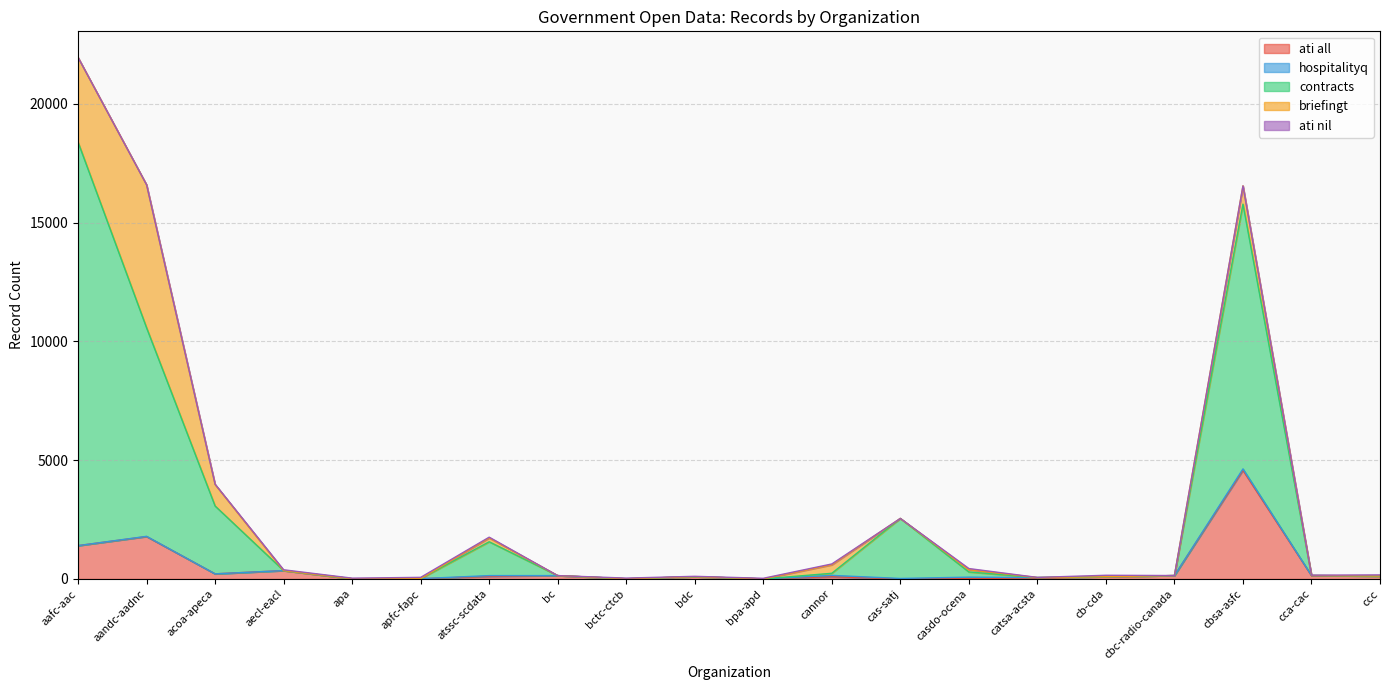

What is the label of the 9th point from the right?

cannor